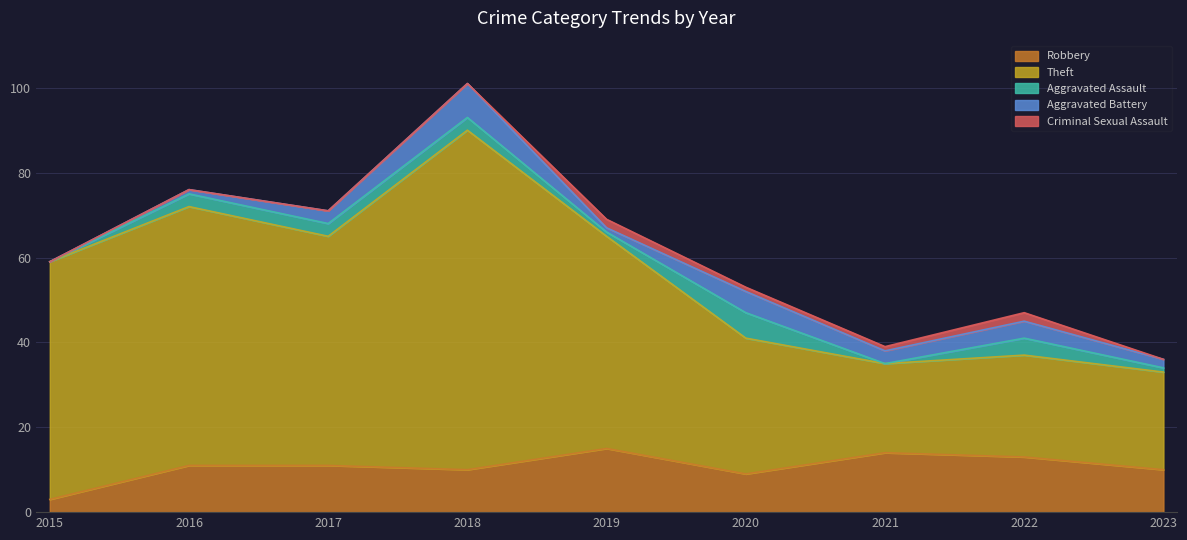

What is the highest value of the Aggravated Battery series?

8